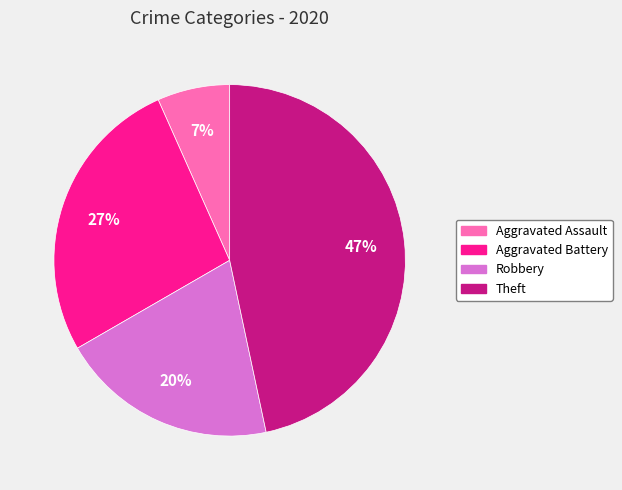

Which has a higher value, Robbery or Theft?

Theft